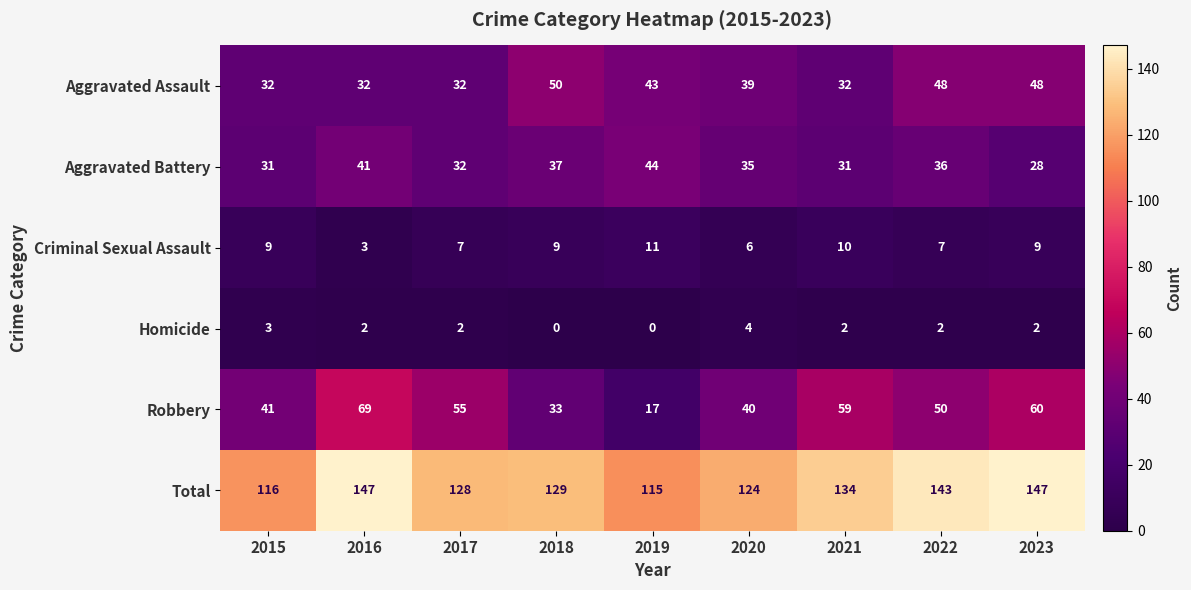

Where is Total nearest to the value 131?

2018